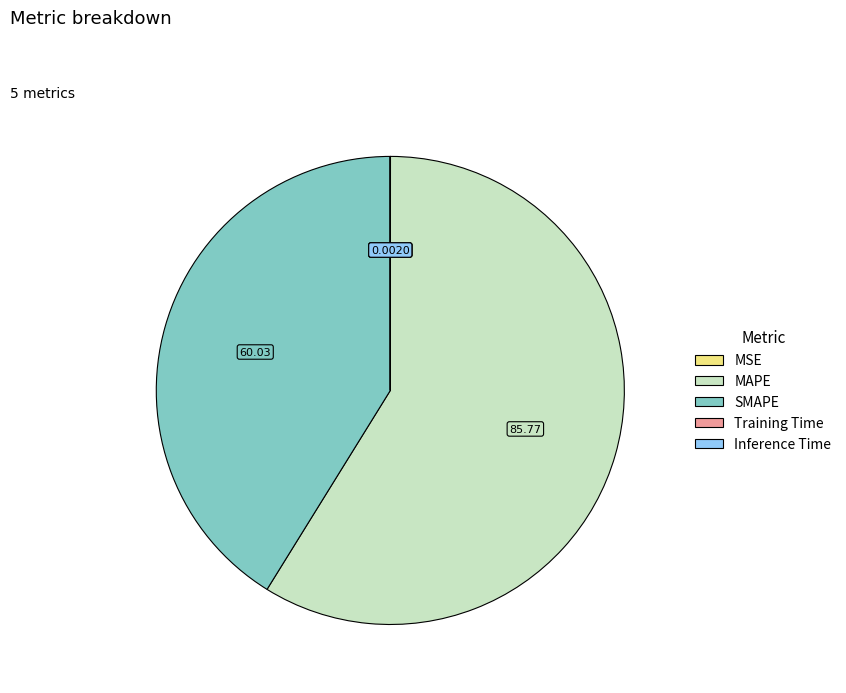

Does MAPE represent more than half of the total?

Yes